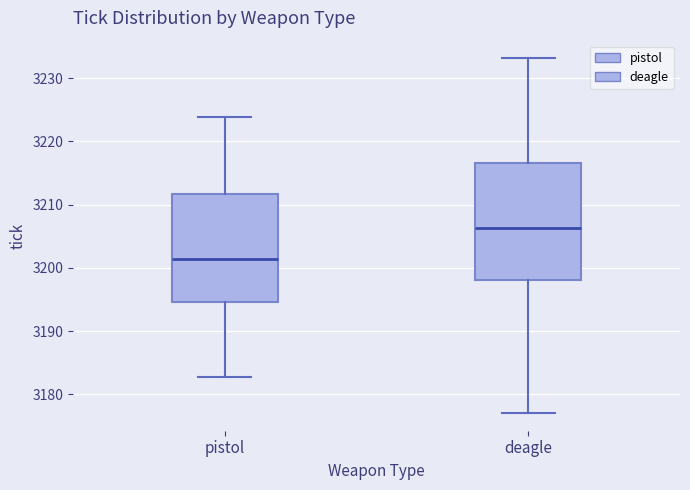

Where is the lower edge of the box for deagle on the y-axis? The values are not printed on the chart, so give them approximately, as read against the axis.

3198